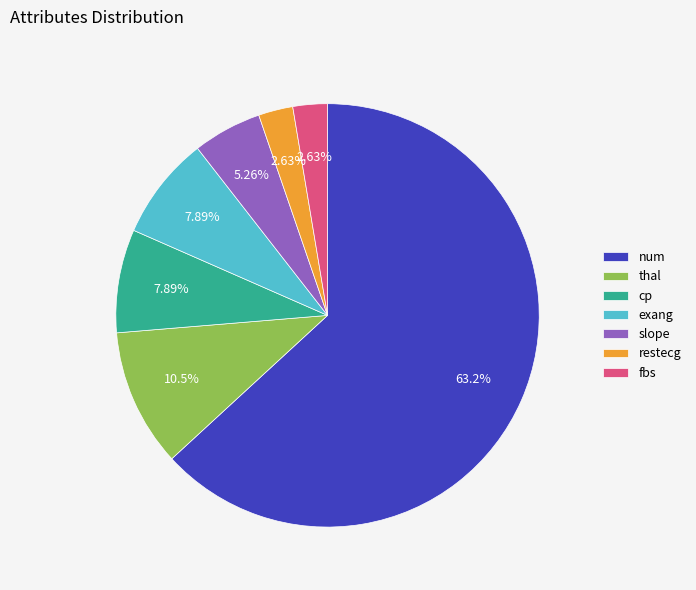

What percentage do exang and restecg together represent?

10.5%